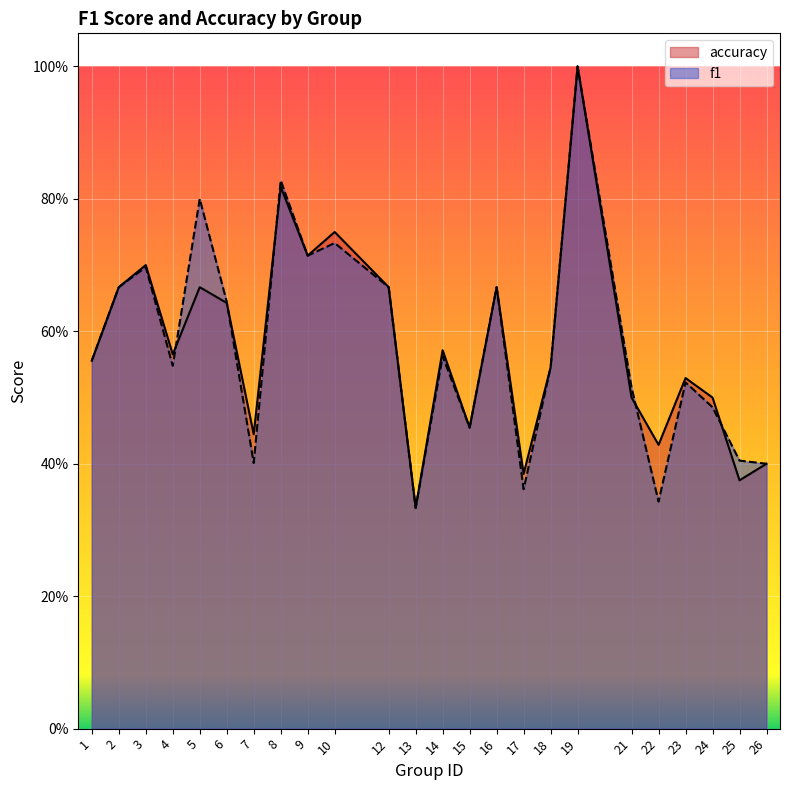

What is the difference between the f1 values at 4 and 10?

0.2